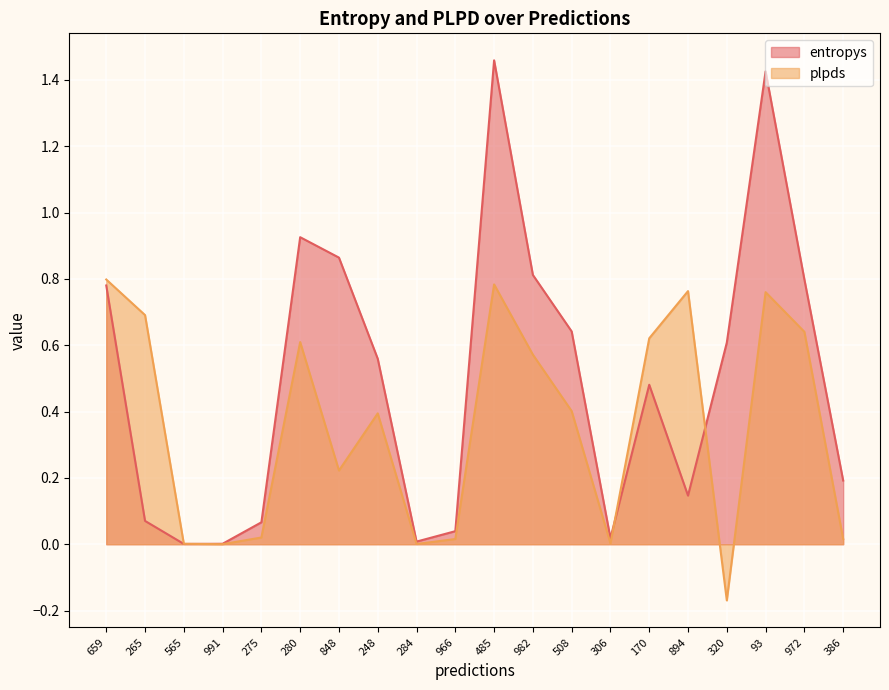

What position from the left is 848?

7